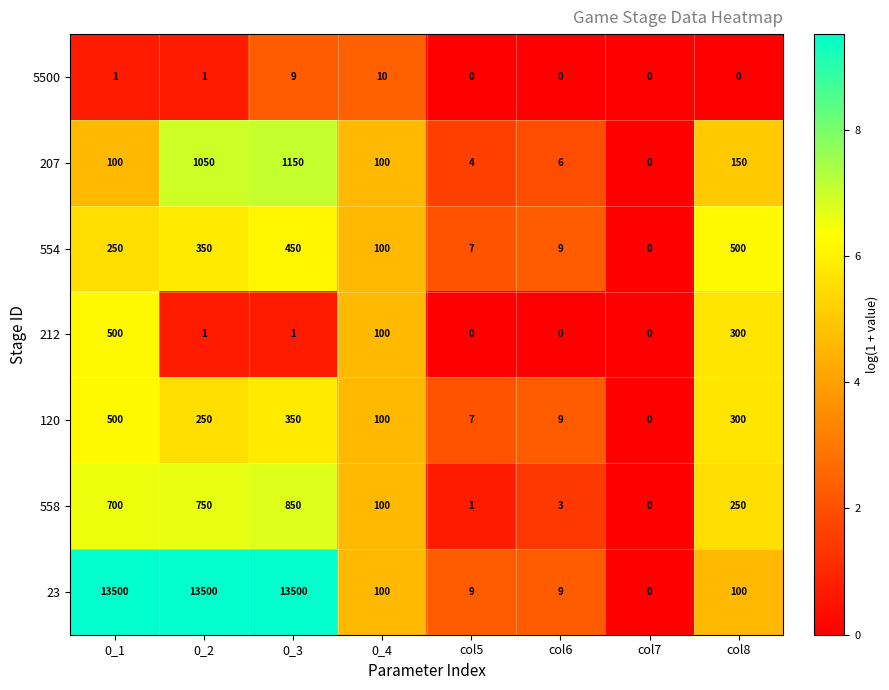

What is the sum of the 554 values at col6 and 0_2?

359